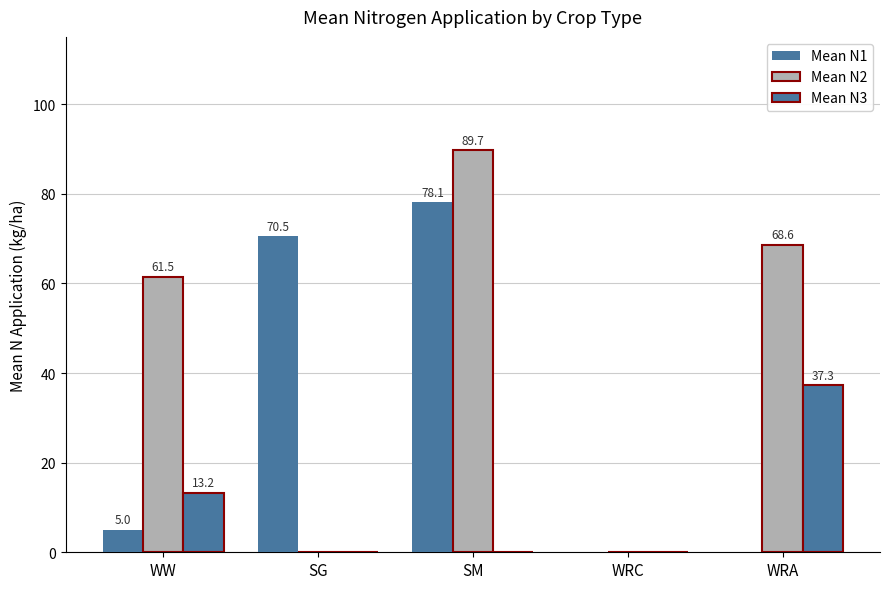

What is the label of the 2nd bar from the left?

SG